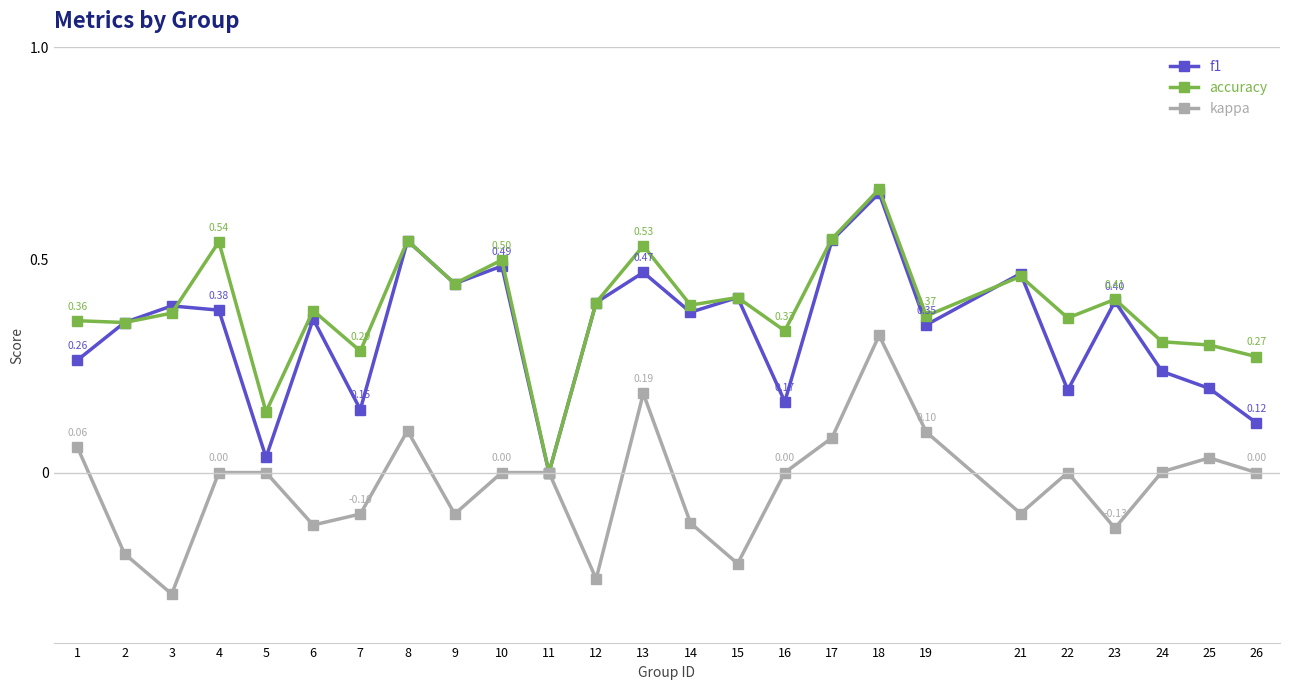

Which series changed the most between 19 and 22?

f1